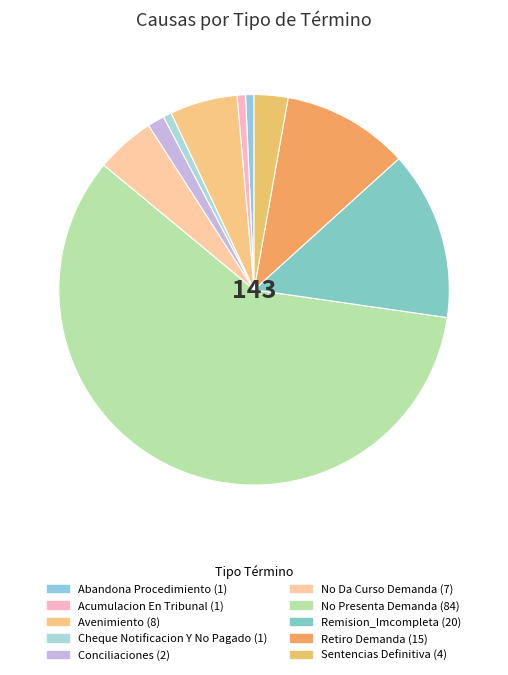

Is it true that No Da Curso Demanda is 5% of the pie?

True